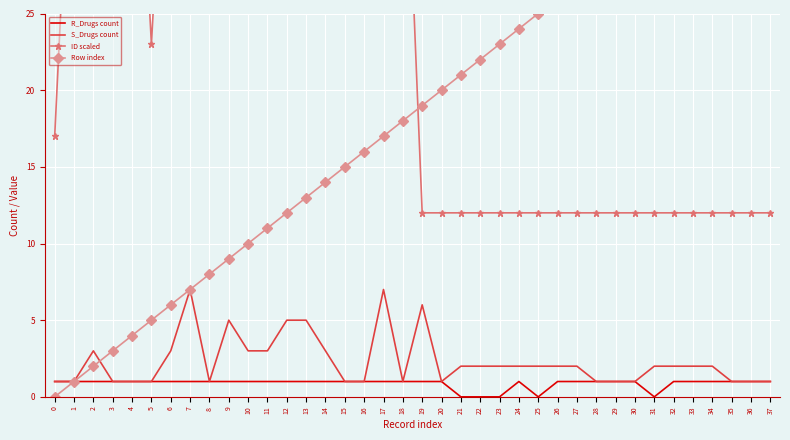

At how many categories does at least one series exceed 11?

38